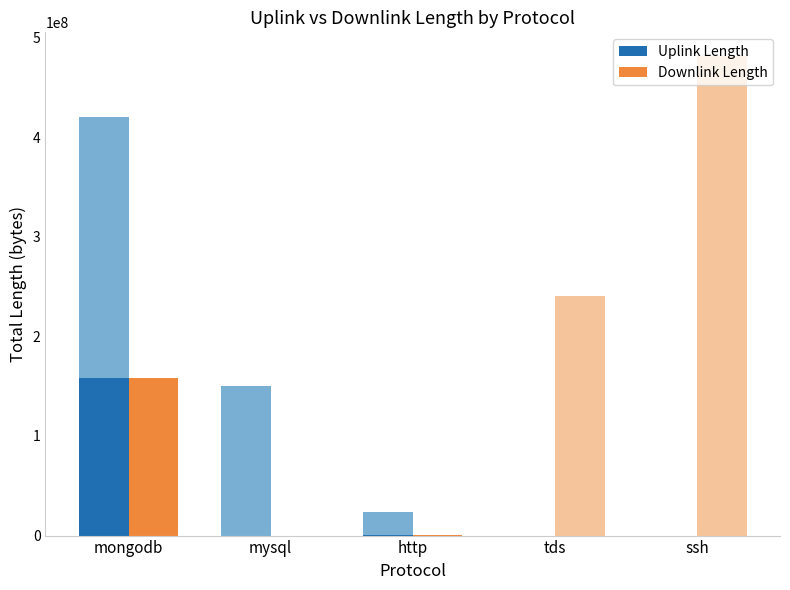

Which series has the widest spread of values?

Uplink Length